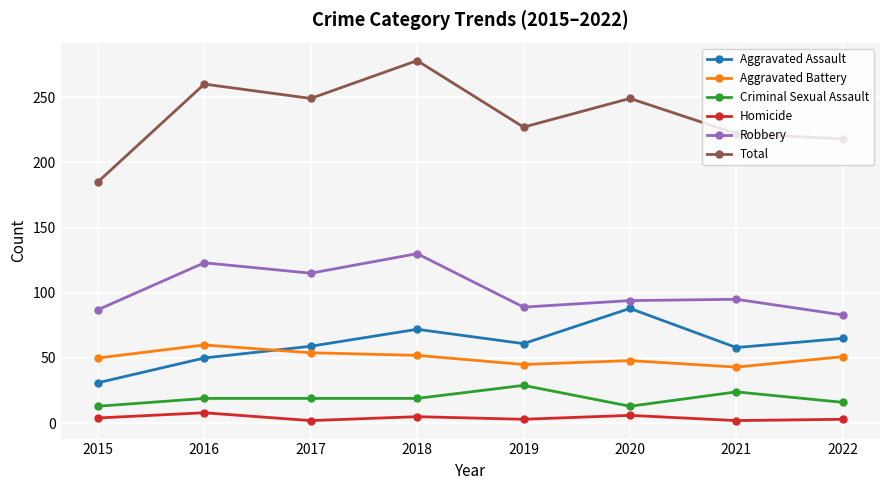

Rank the series at 2018 from lowest to highest value.

Homicide, Criminal Sexual Assault, Aggravated Battery, Aggravated Assault, Robbery, Total